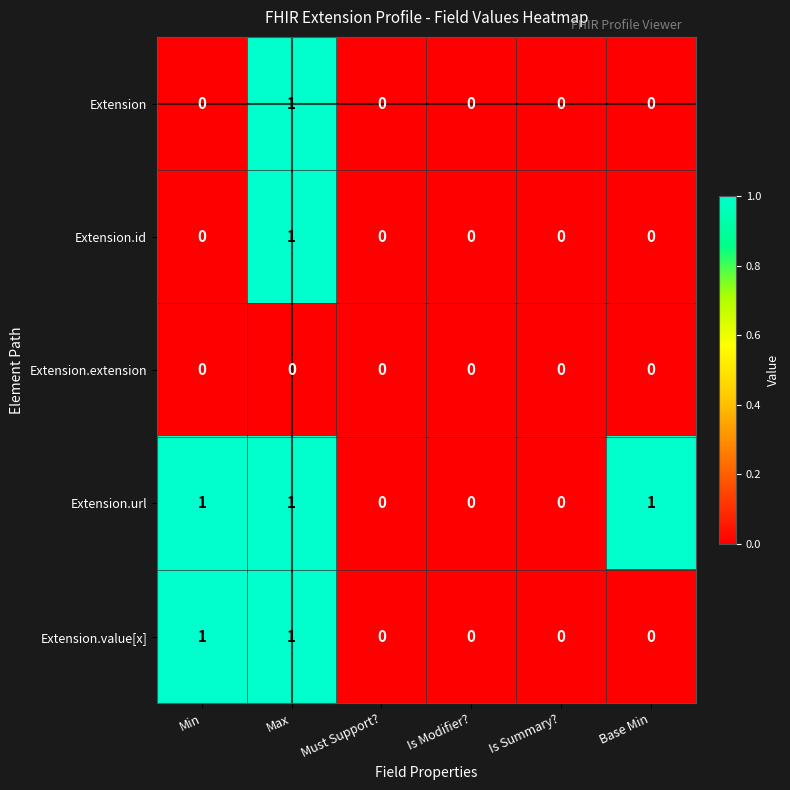

Which series has the largest total across all categories?

Extension.url